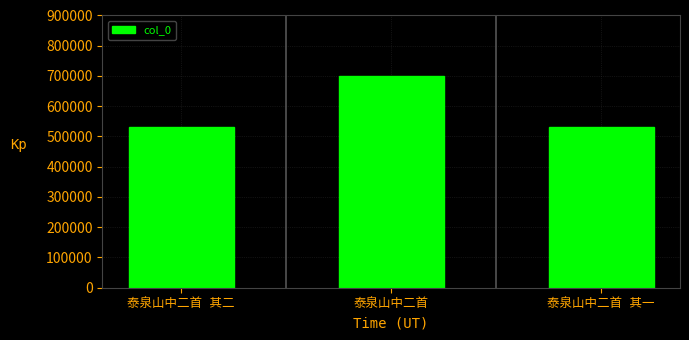

What is the smallest value displayed?

531769